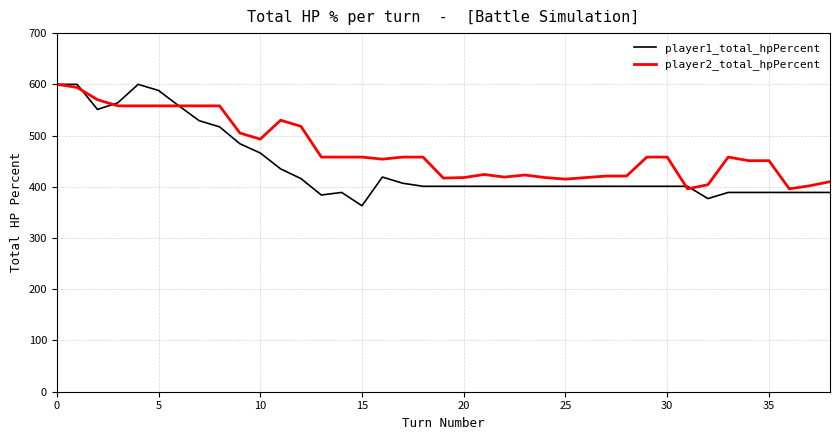

Rank the series by their average value, from lowest to highest.

player1_total_hpPercent, player2_total_hpPercent